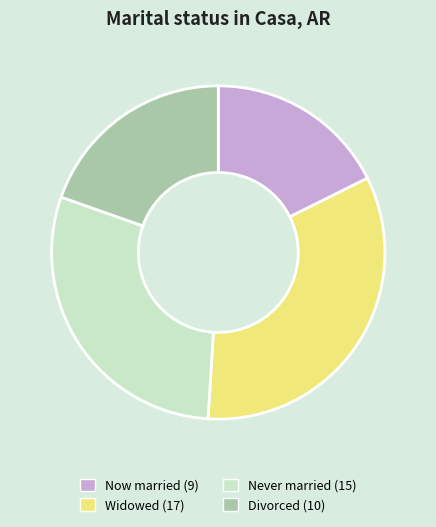

What is the ratio of the value at Now married (9) to the value at Never married (15)?

0.6